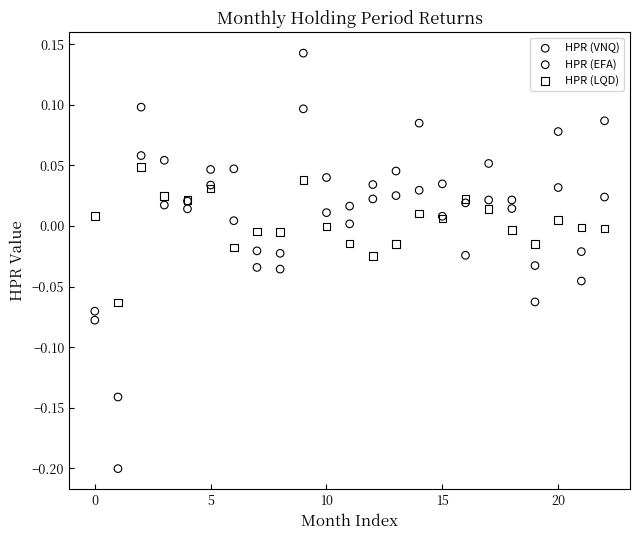

Which series contains the lowest Y value?

HPR (VNQ)